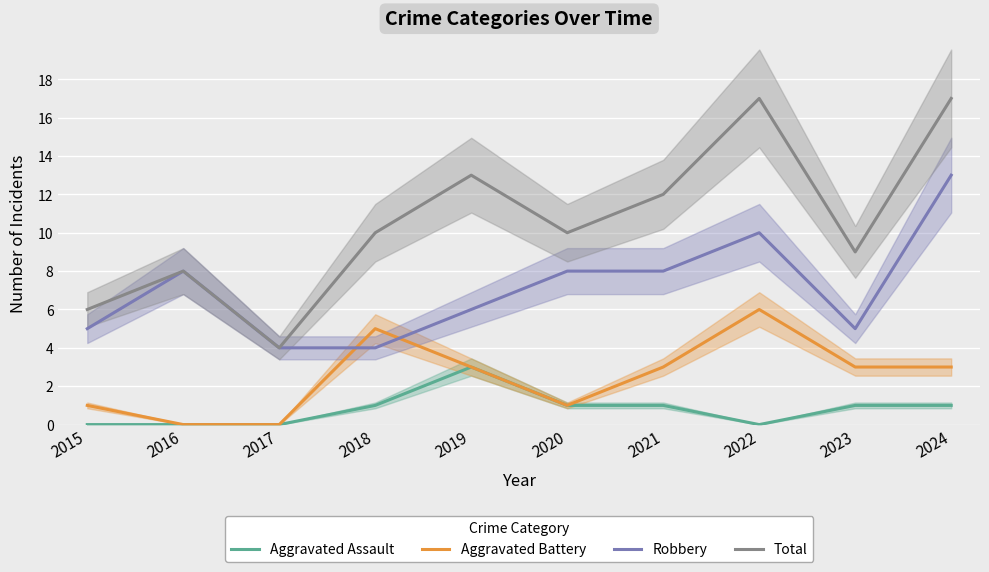

What is the value of the Total point at the 9th from the left?

9